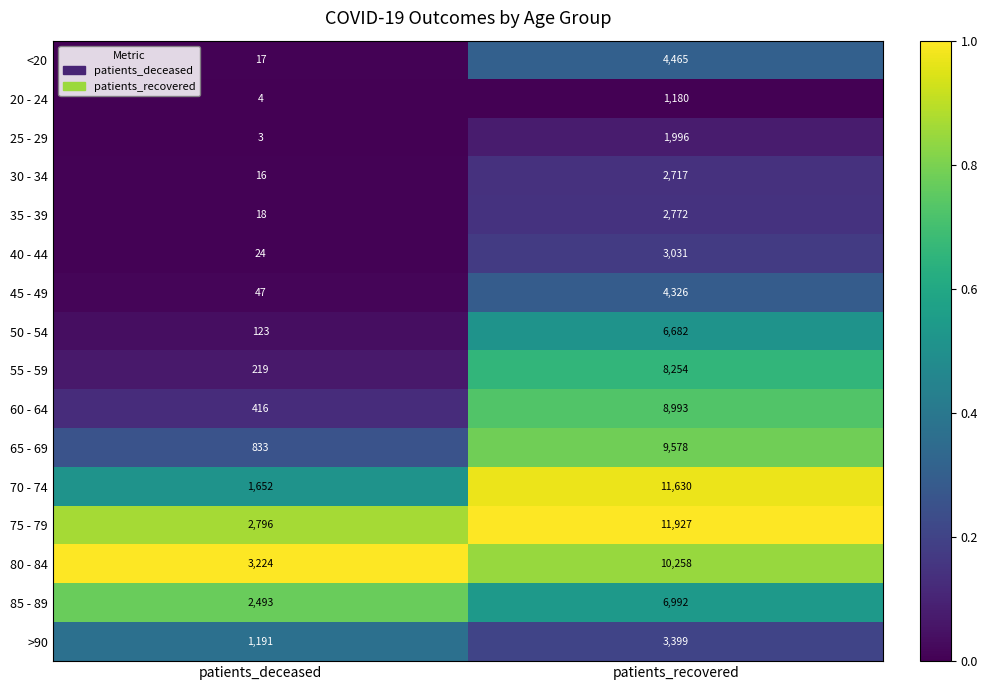

What value does the 20 - 24 series have at patients_recovered, to the nearest 100?

1200